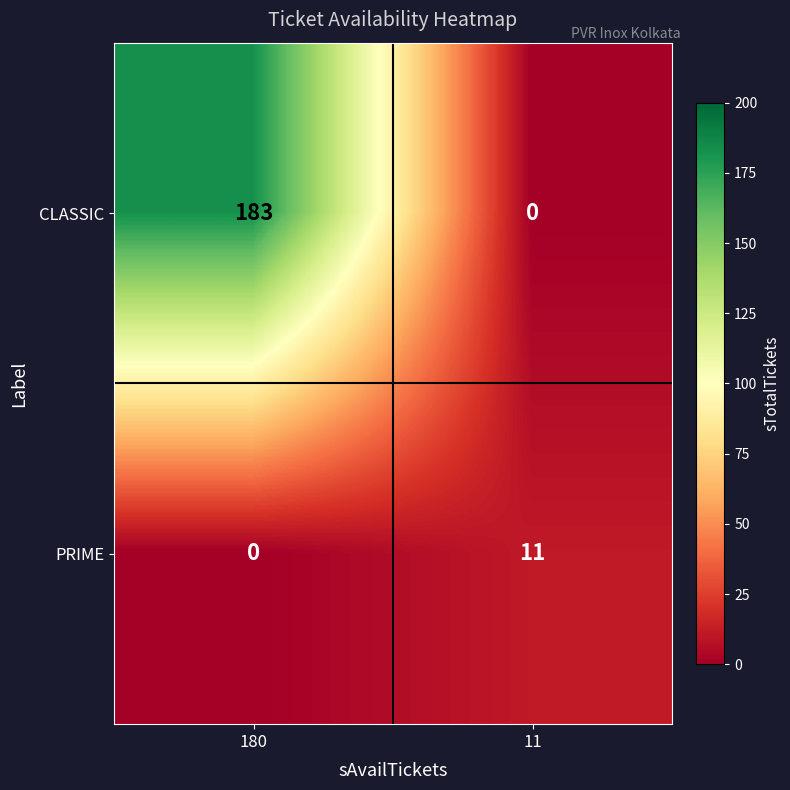

At 180, list the series in order from smallest to largest.

PRIME, CLASSIC